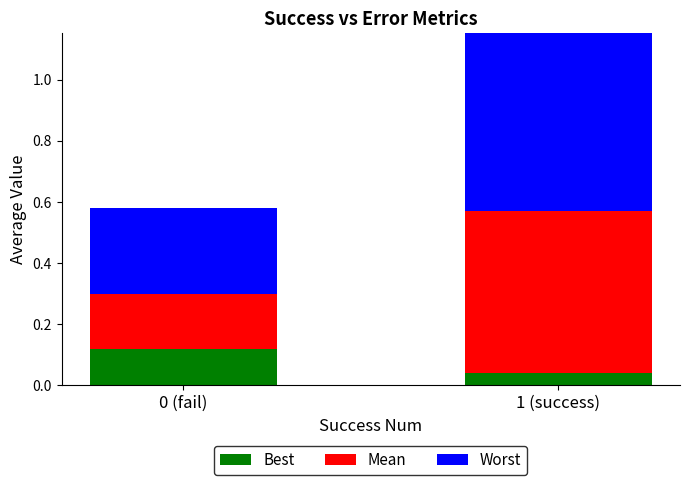

What are all the series names shown in the legend?

Best, Mean, Worst